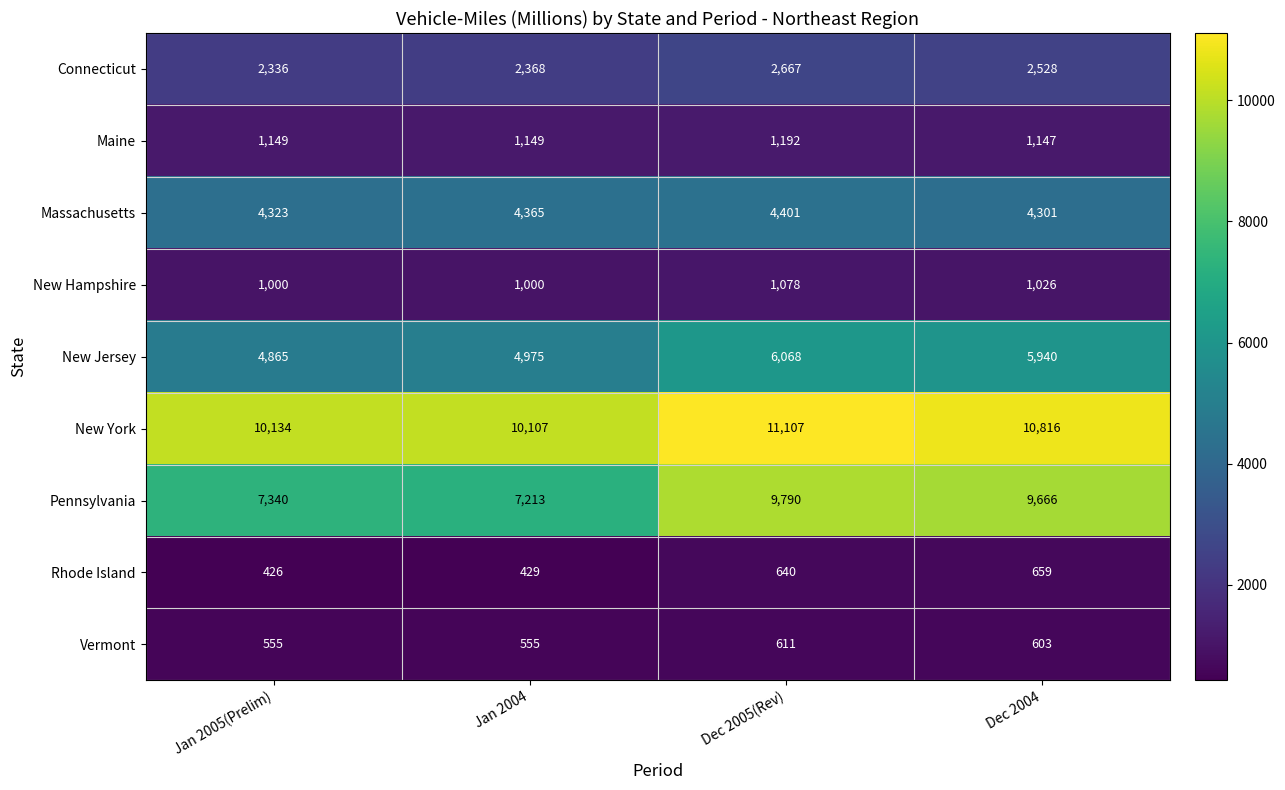

What is the greatest value displayed?

11107